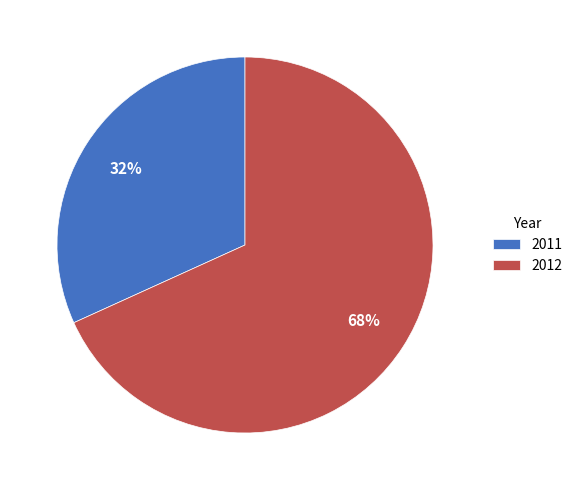

How many segments does this pie chart have?

2